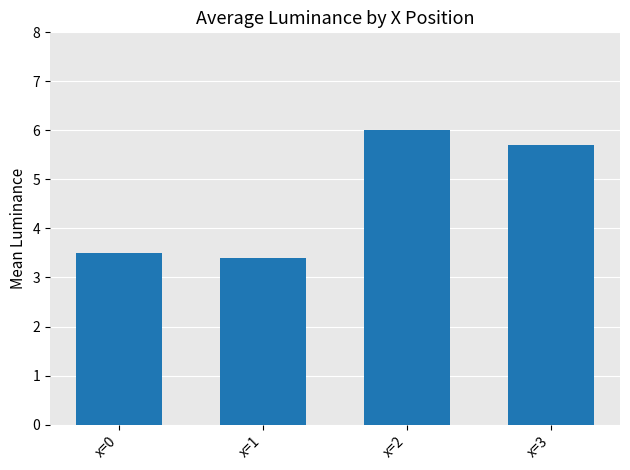

Reading left to right, transcribe all the data shown in this chart.

3.5	3.4	6.0	5.7